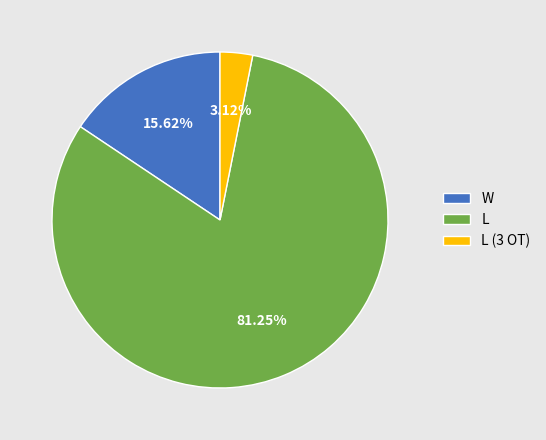

To the nearest percent, what is the difference between the largest and smallest slice percentages?

78%